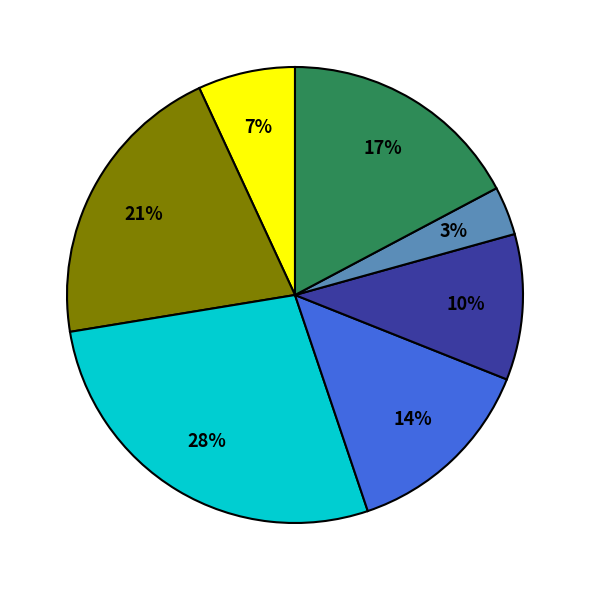

Does any single category account for the majority?

No